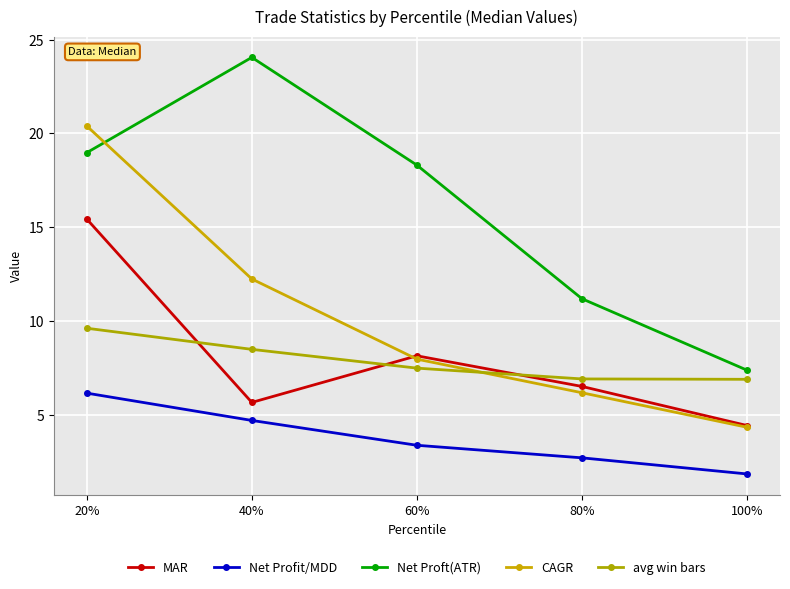

What is the average value of the CAGR series?

10.2